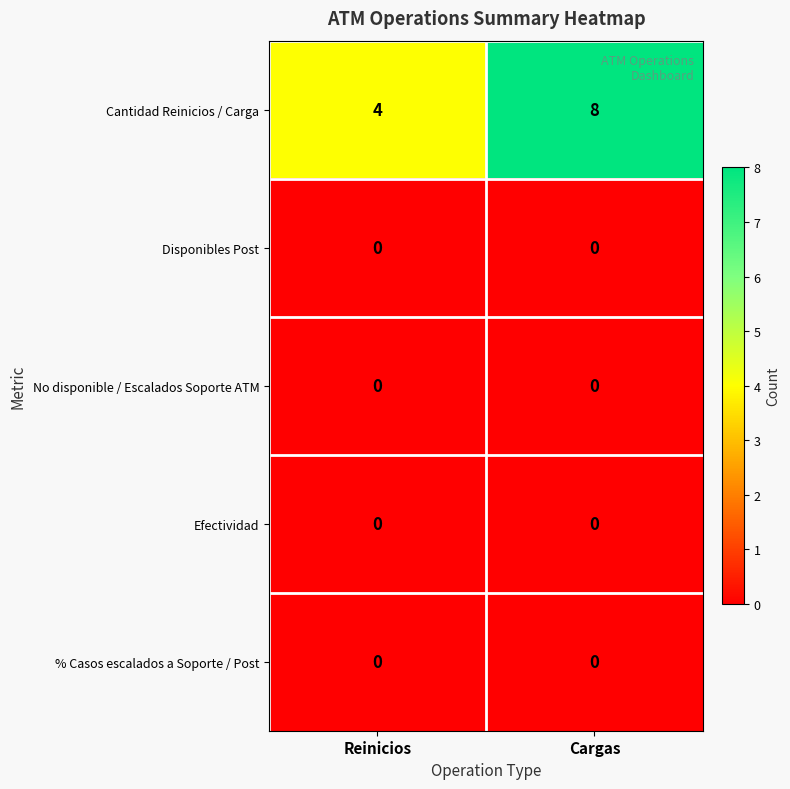

At which category is the sum across all series the highest?

Cargas